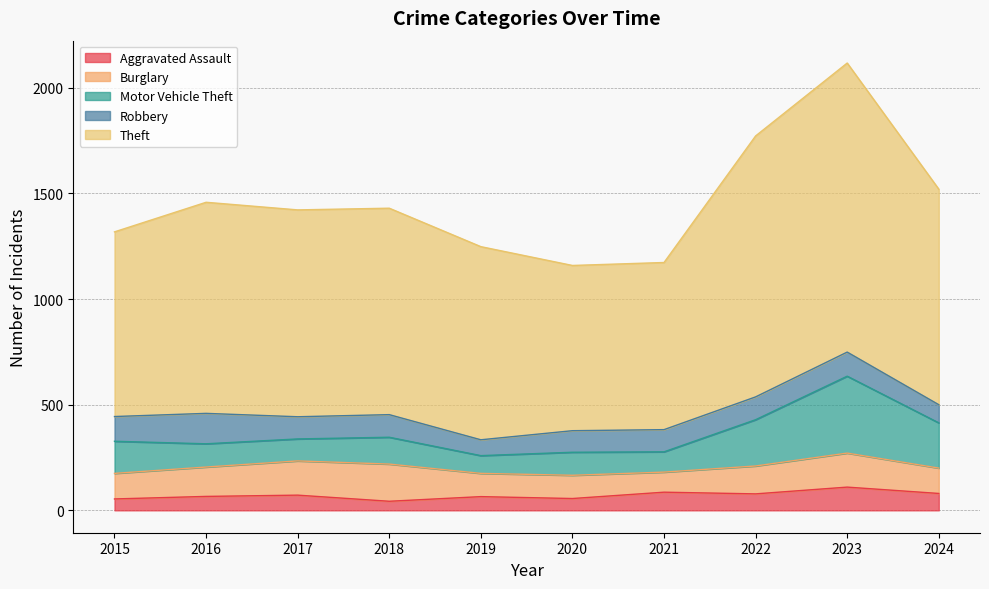

How many values in the Theft series exceed 979?

4